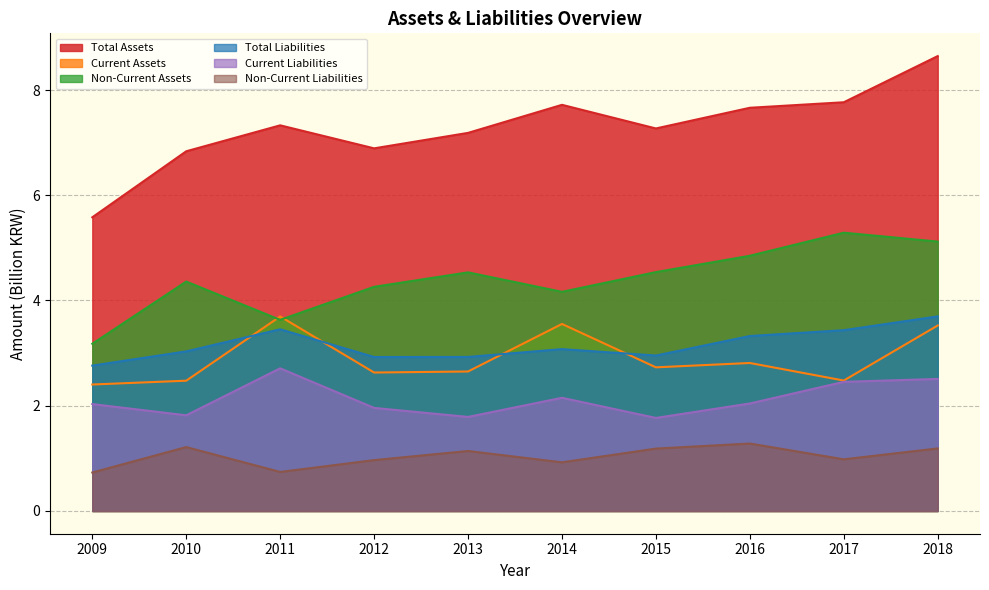

The value of Non-Current Assets at 2009 is 3.2. True or false?

True